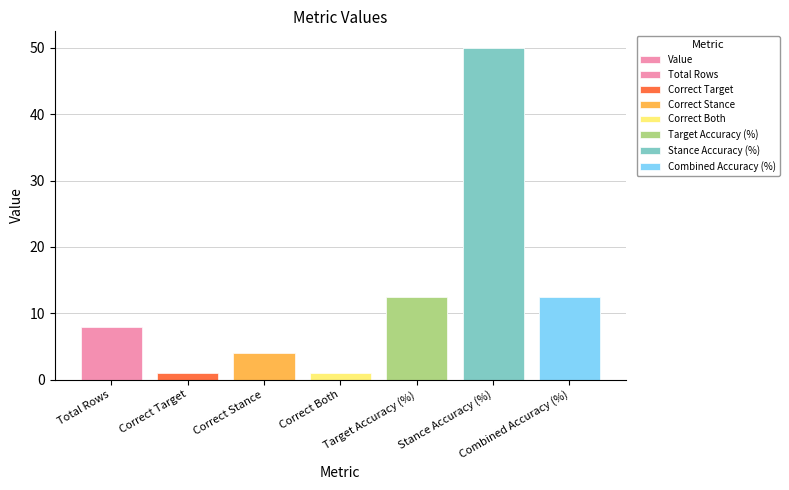

What is the label of the 3rd bar from the right?

Target Accuracy (%)